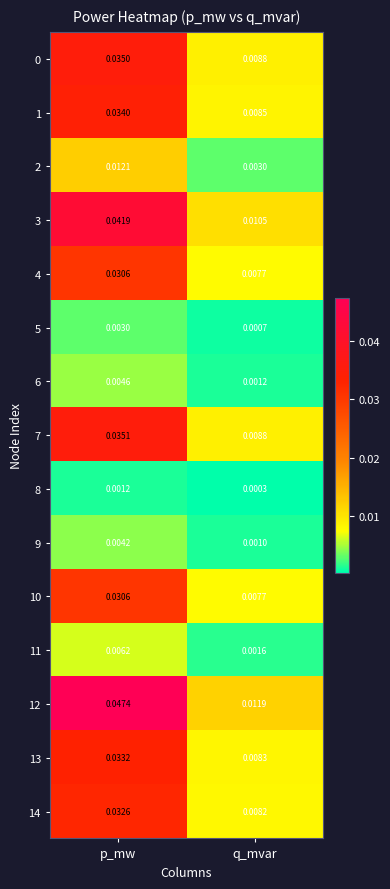

At which category is the sum across all series the highest?

p_mw